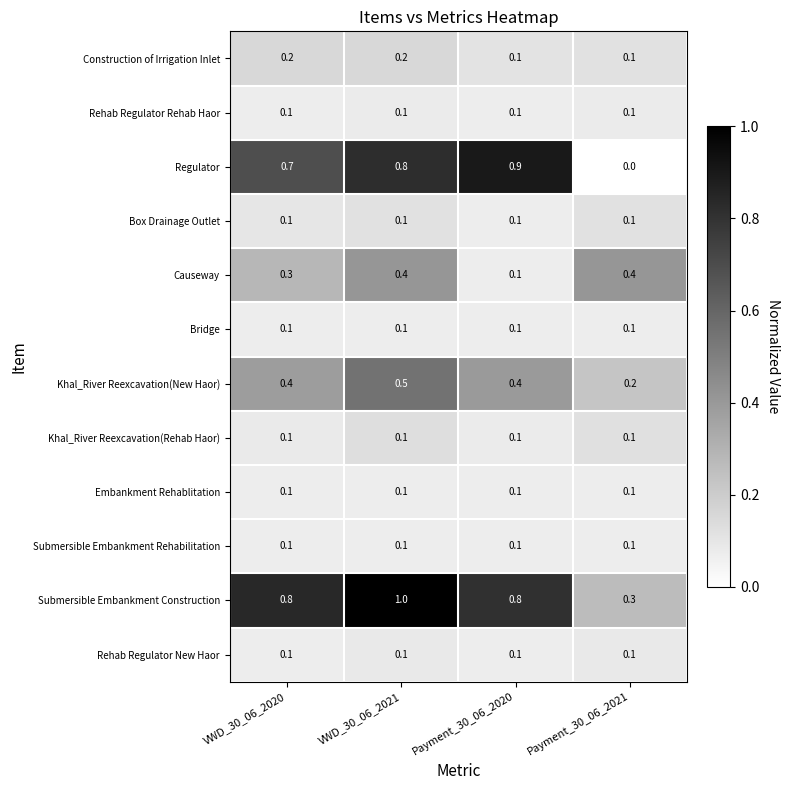

The Khal_River Reexcavation(New Haor) series shows 0.2 at Payment_30_06_2021. True or false?

True